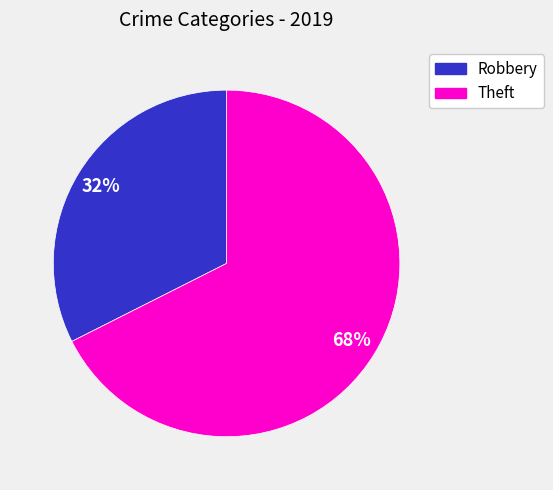

What is the majority slice?

Theft